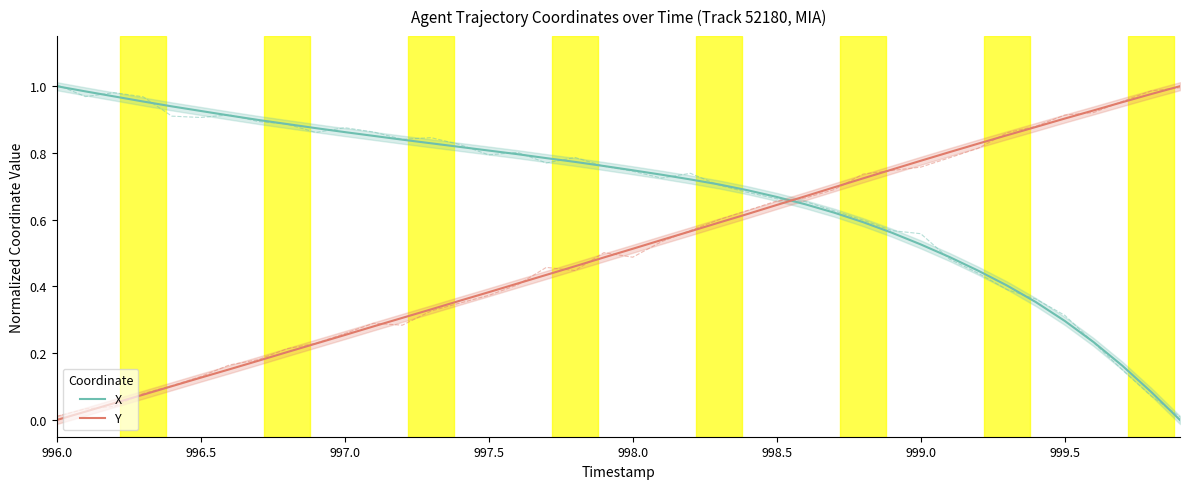

Reading left to right, what are all the values shown in this chart?

X: 1.0	1.0	1.0	1.0	0.9	0.9	0.9	0.9	0.9	0.9	0.9	0.9	0.8	0.8	0.8	0.8	0.8	0.8	0.8	0.8	0.7	0.7	0.7	0.7	0.7	0.7	0.6	0.6	0.6	0.6	0.5	0.5	0.4	0.4	0.4	0.3	0.2	0.2	0.1	0.0
Y: 0.0	0.0	0.1	0.1	0.1	0.1	0.2	0.2	0.2	0.2	0.3	0.3	0.3	0.3	0.4	0.4	0.4	0.4	0.5	0.5	0.5	0.5	0.6	0.6	0.6	0.6	0.7	0.7	0.7	0.8	0.8	0.8	0.8	0.9	0.9	0.9	0.9	1.0	1.0	1.0